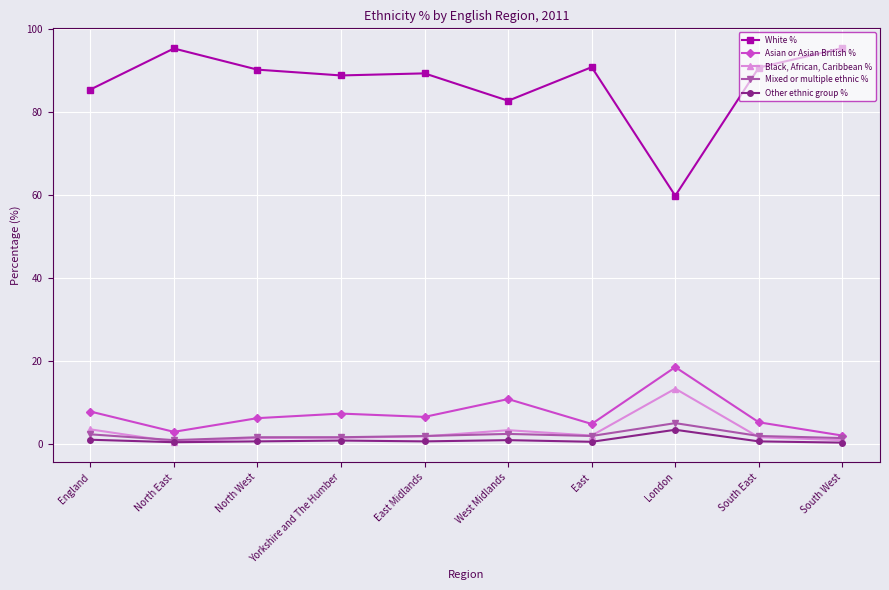

The White % series shows 95.3 at North East. True or false?

True